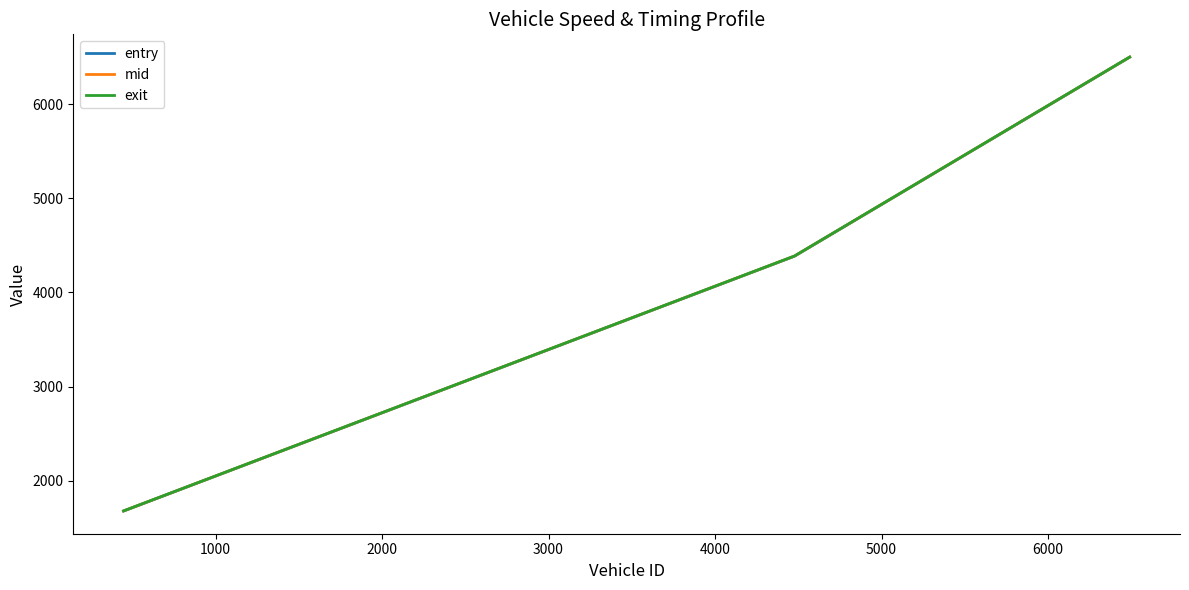

At how many categories does at least one series exceed 2753?

2